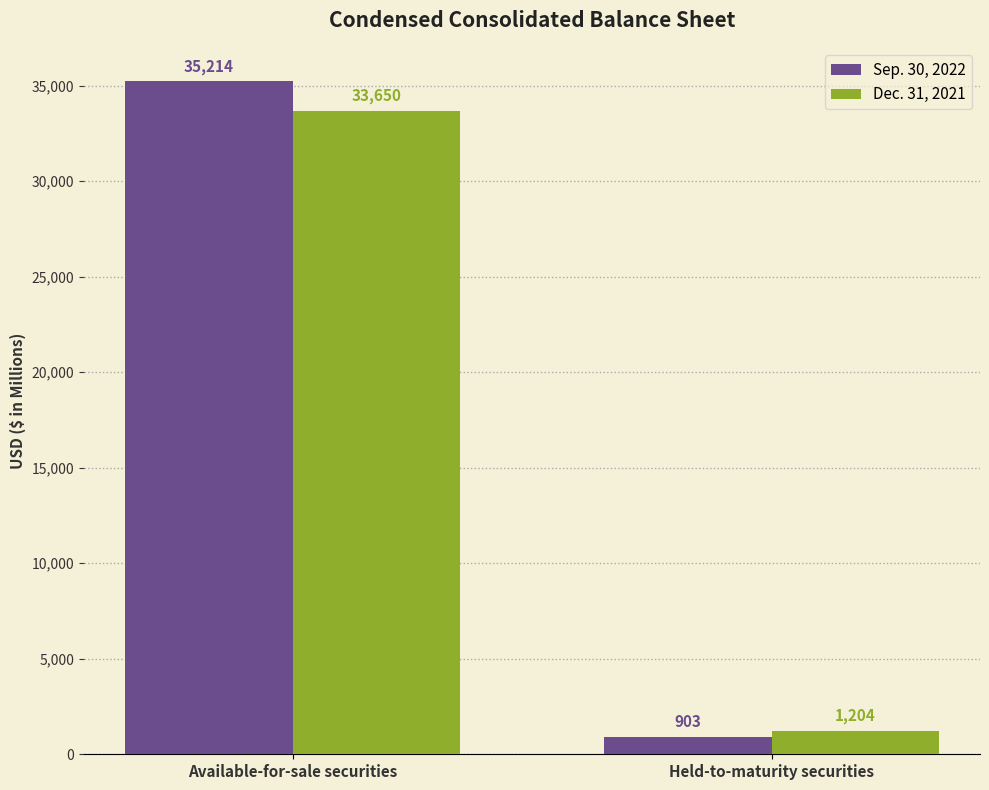

At which label is Sep. 30, 2022 closest to 18058?

Held-to-maturity securities